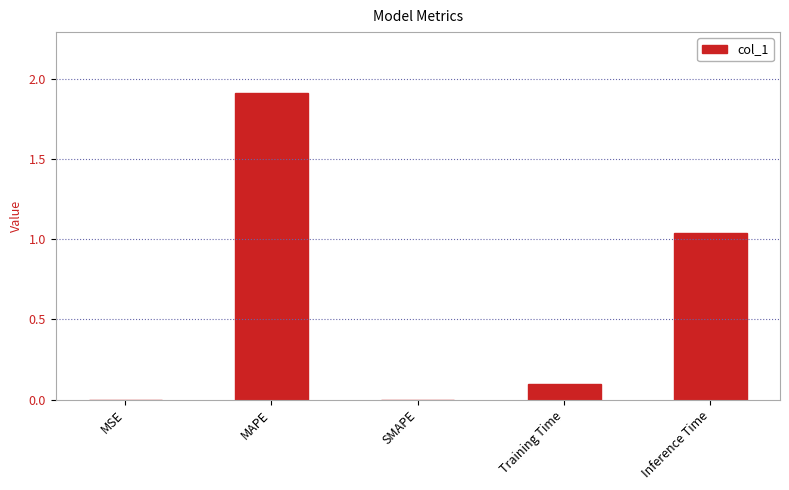

Which label corresponds to the largest value in the chart?

MAPE